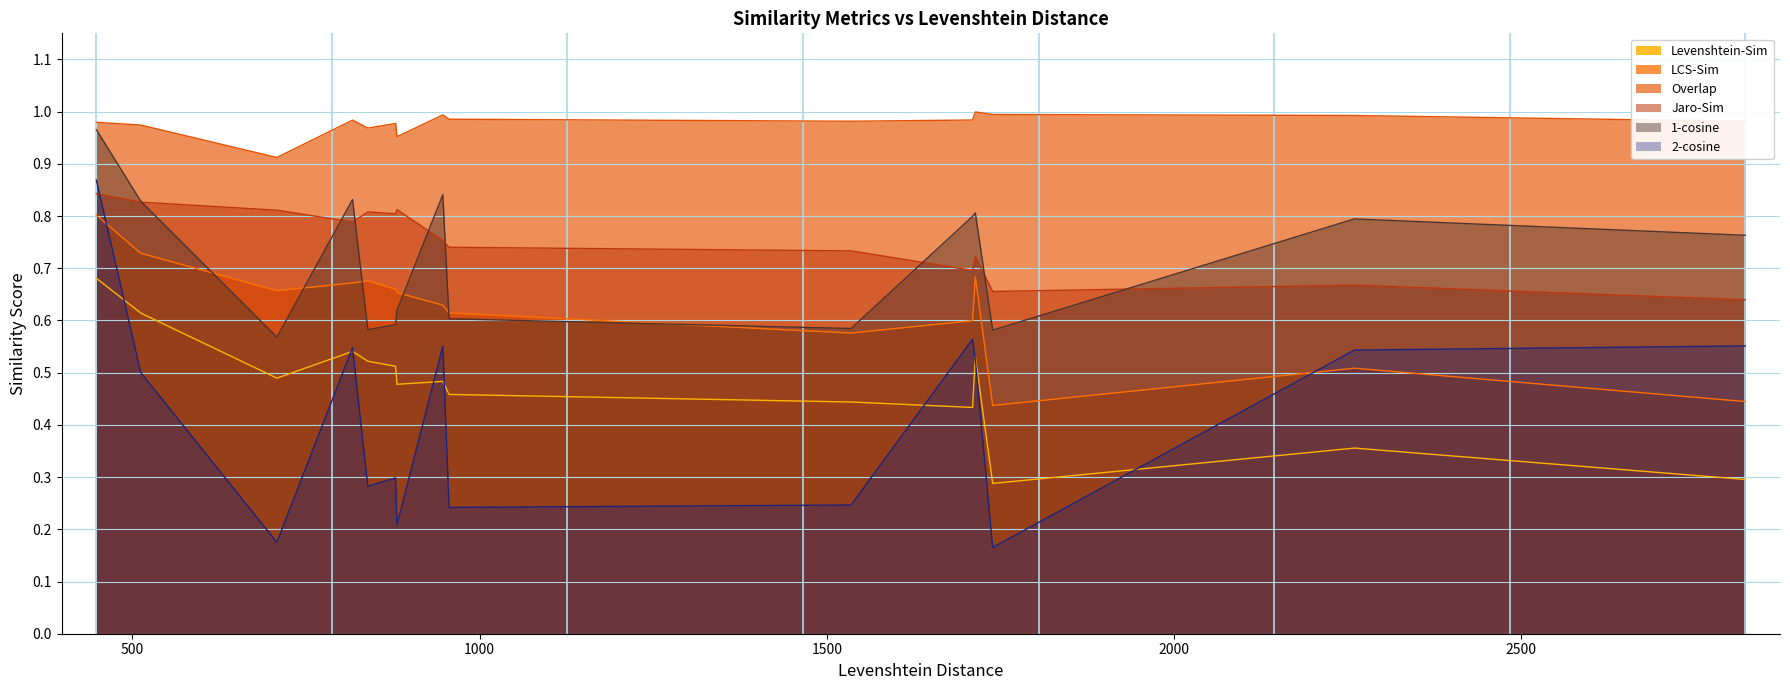

At how many categories does at least one series exceed 0?

15